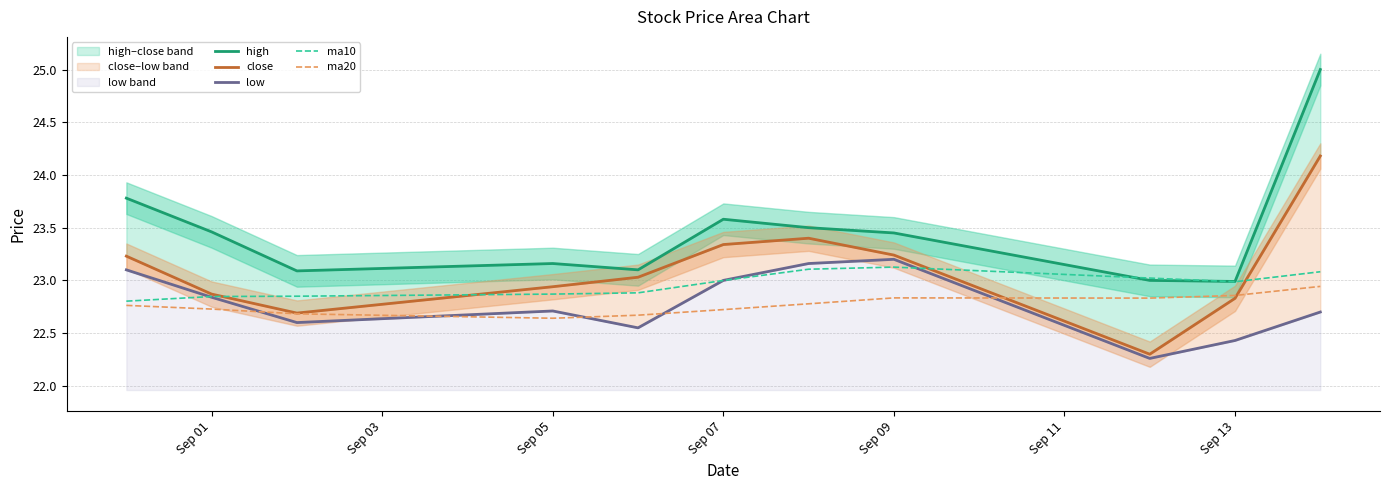

What is the highest value of the ma10 series?

23.1